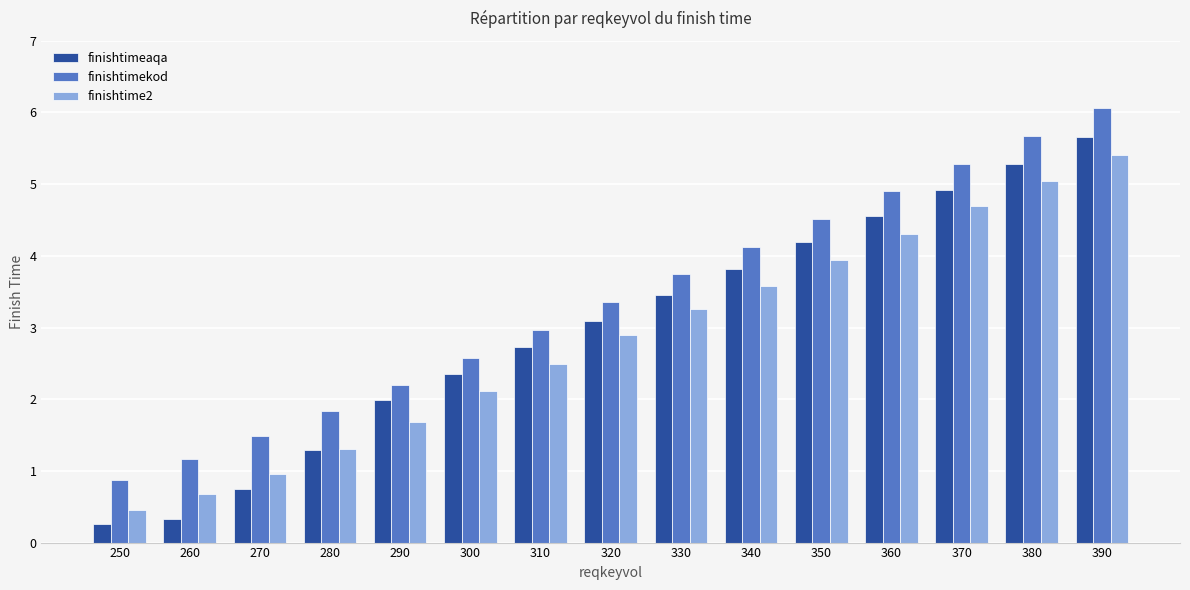

Which category has the lowest value in the finishtime2 series?

250